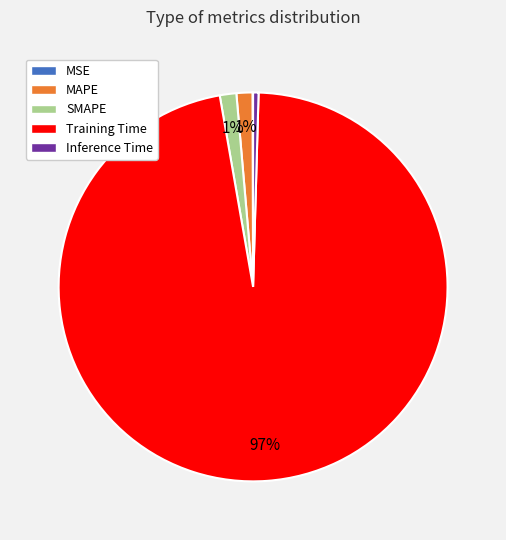

The Inference Time slice represents 0% of the pie. True or false?

True